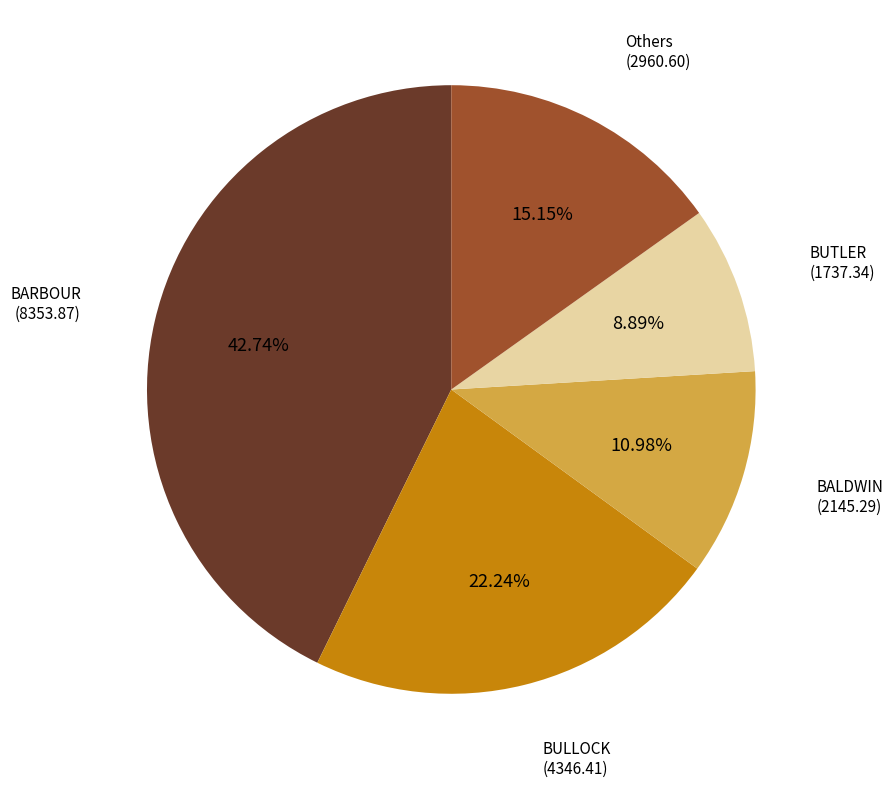

Between Others and BARBOUR, which is larger?

BARBOUR